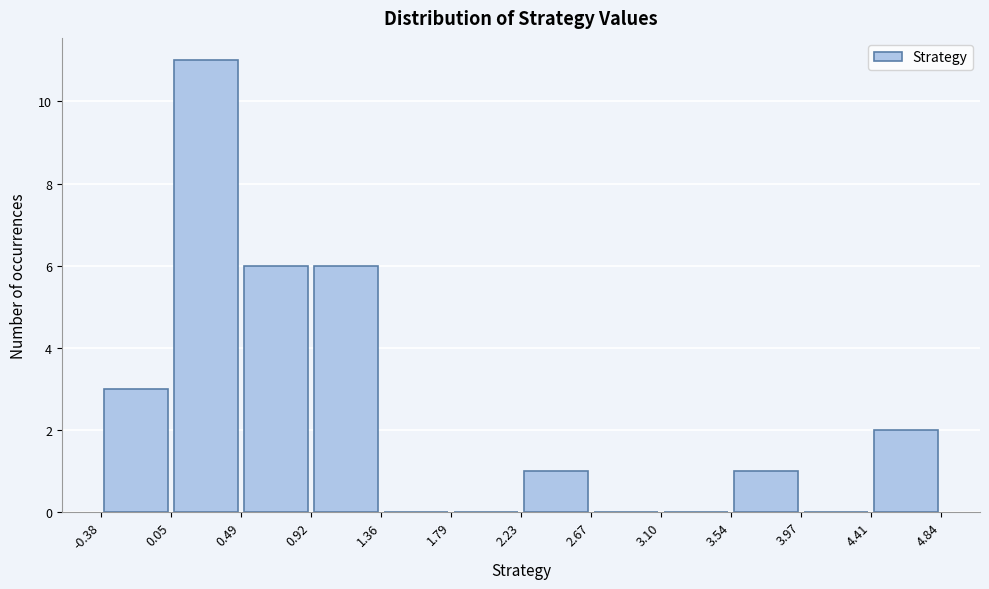

Over which range of the x-axis is the bar tallest?

0.05 to 0.49